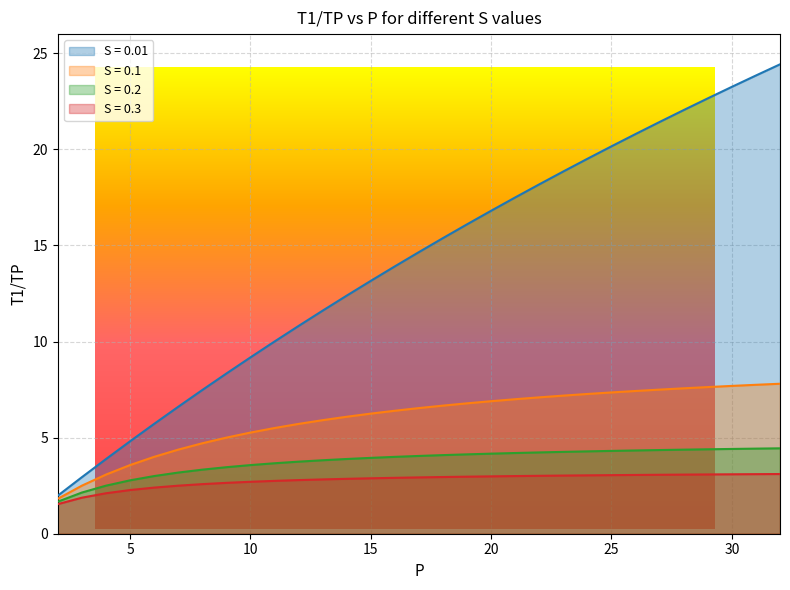

Count the number of data series in this chart.

4